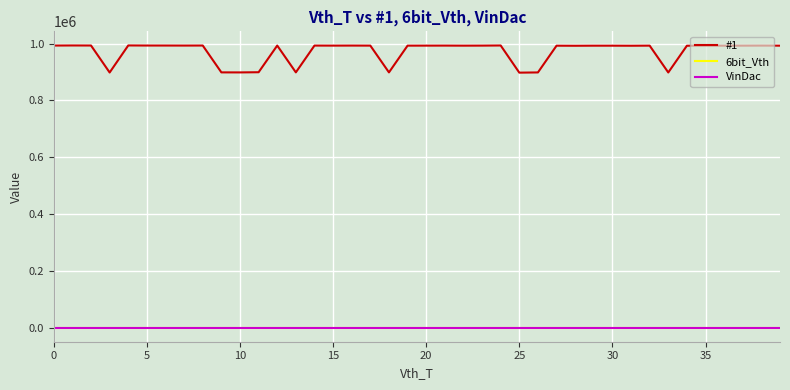

How many interior local peaks does the #1 series have?

13